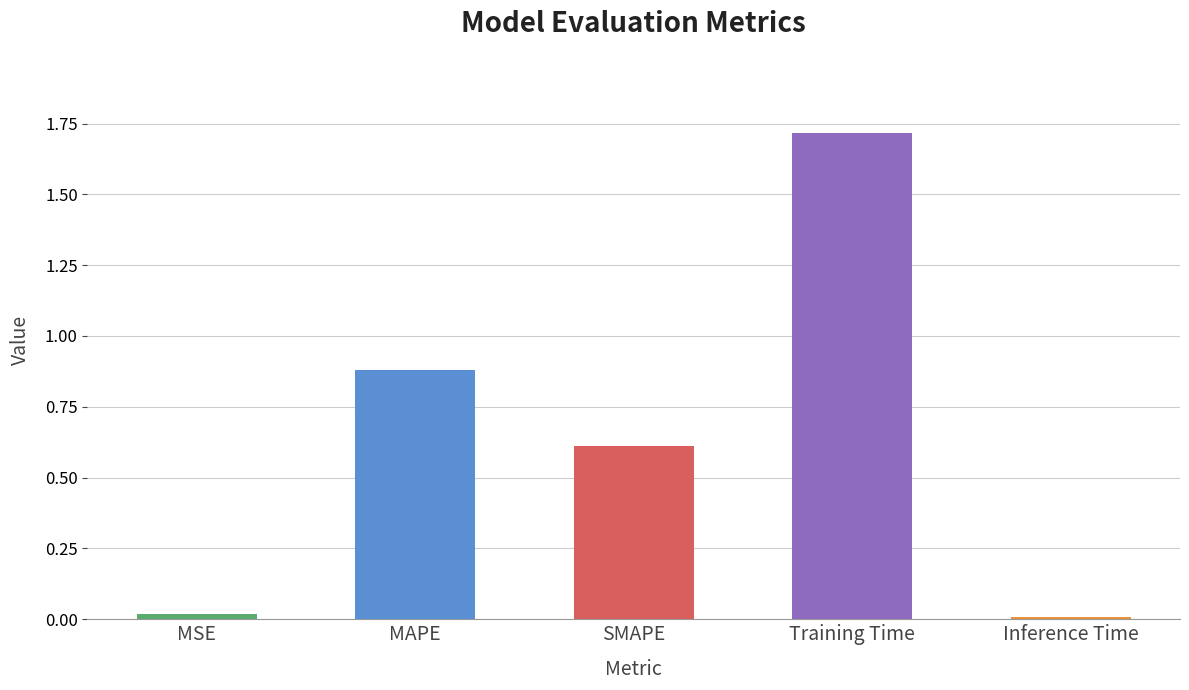

What is the average value?

0.6